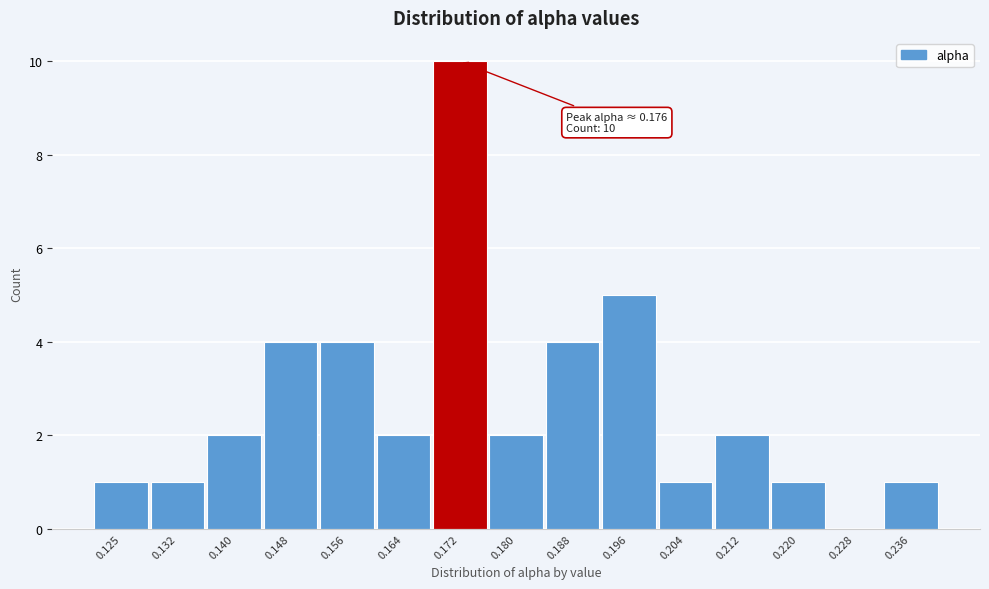

Reading right to left, transcribe all the data shown in this chart.

0.236=1	0.228=0	0.220=1	0.212=2	0.204=1	0.196=5	0.188=4	0.180=2	0.172=10	0.164=2	0.156=4	0.148=4	0.140=2	0.132=1	0.125=1